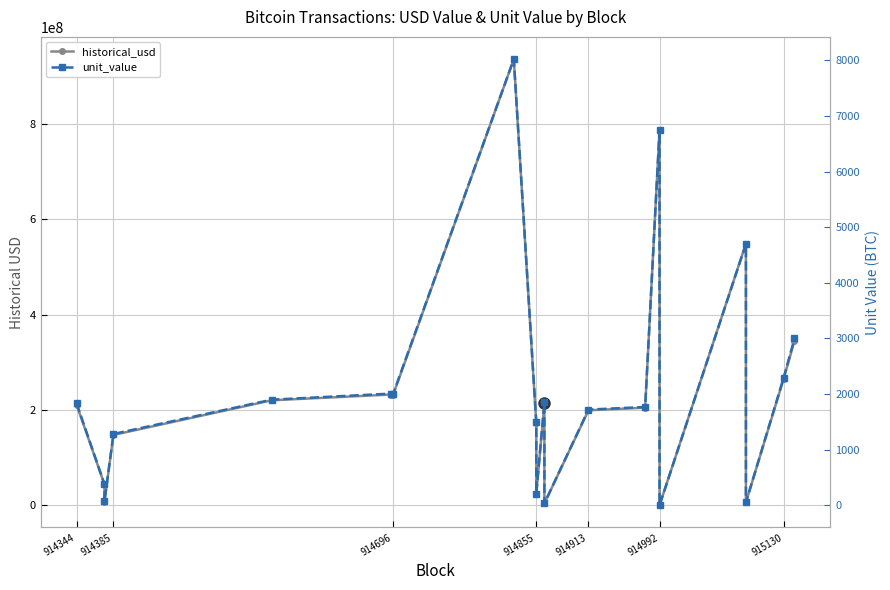

True or false: historical_usd and unit_value intersect in this chart.

False